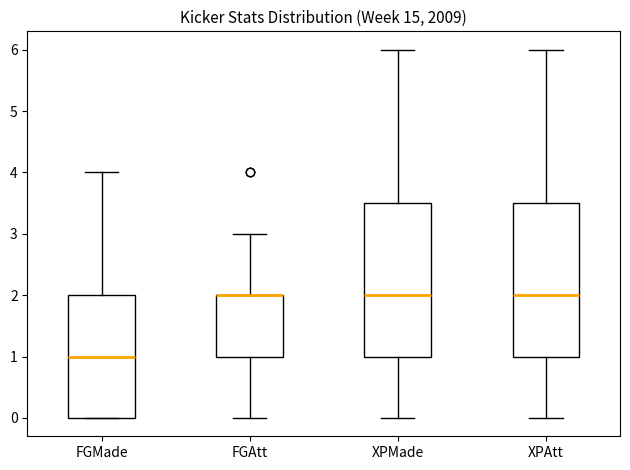

Reading left to right, read every box against the y-axis: the position of its median line, the range the box covers, and the ends of its whiskers. The values are not printed on the chart, so give them approximately, as read against the axis.

FGMade: median 1.0, box 0.0 to 2.0, whiskers 0.0 to 4.0
FGAtt: median 2.0 (drawn on the box's upper edge), box 1.0 to 2.0, whiskers 0.0 to 3.0
XPMade: median 2.0, box 1.0 to 3.5, whiskers 0.0 to 6.0
XPAtt: median 2.0, box 1.0 to 3.5, whiskers 0.0 to 6.0